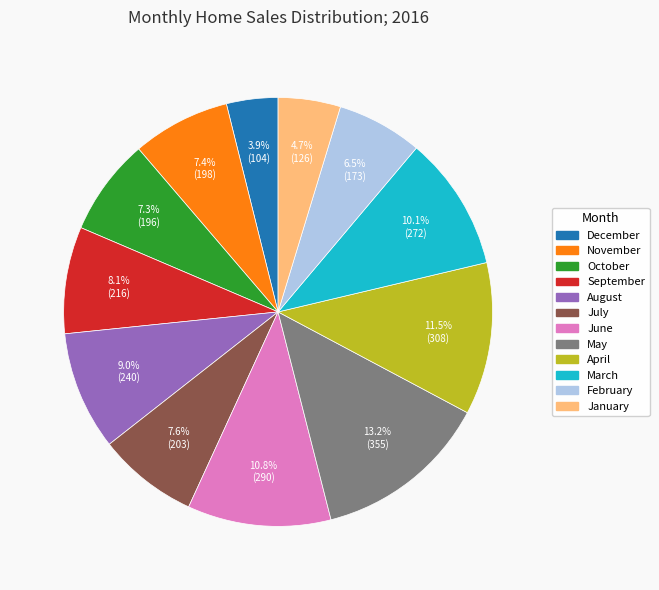

Count the number of slices in the pie.

12